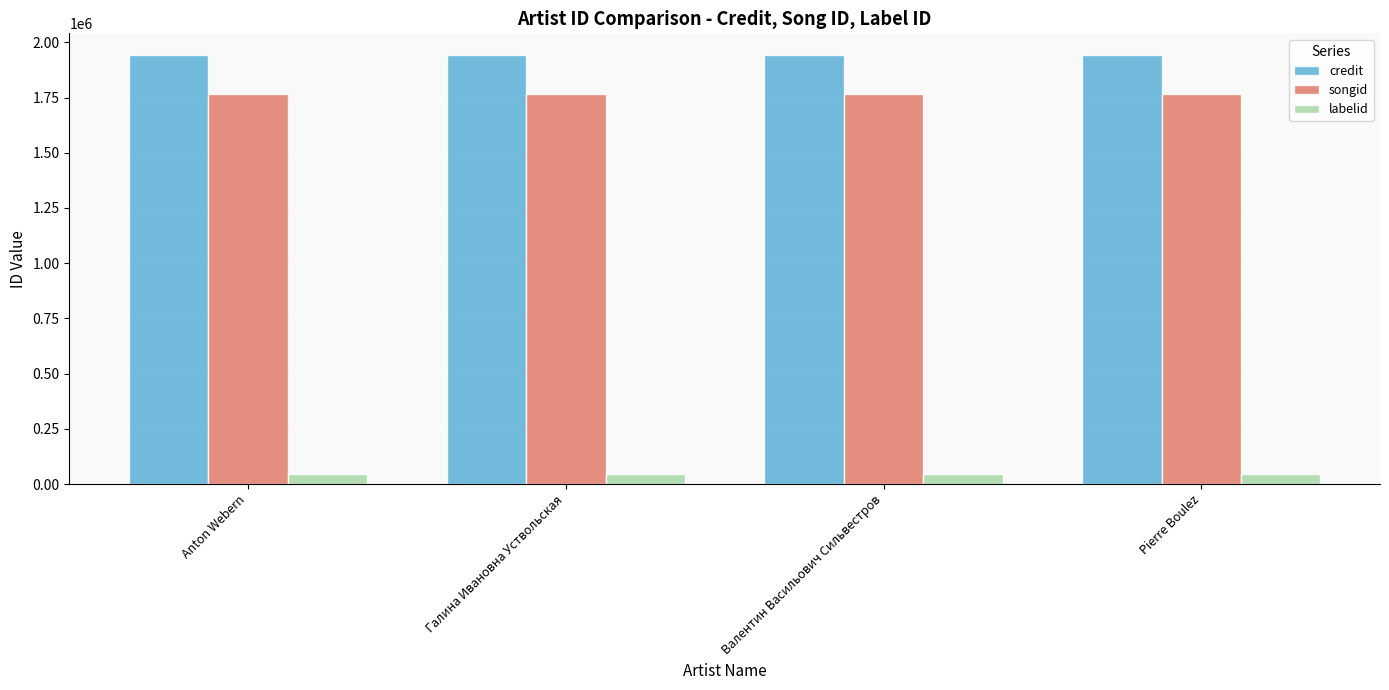

What is the total value across all series at Галина Ивановна Уствольская?

3755737